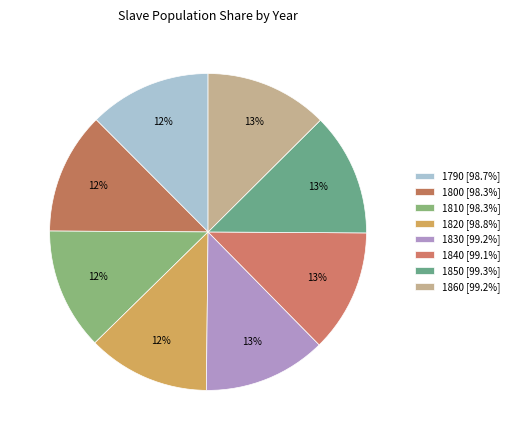

How many segments does this pie chart have?

8